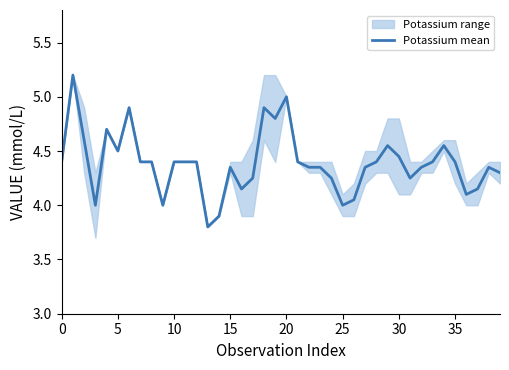

What is the difference between the second highest and second lowest values?

1.1